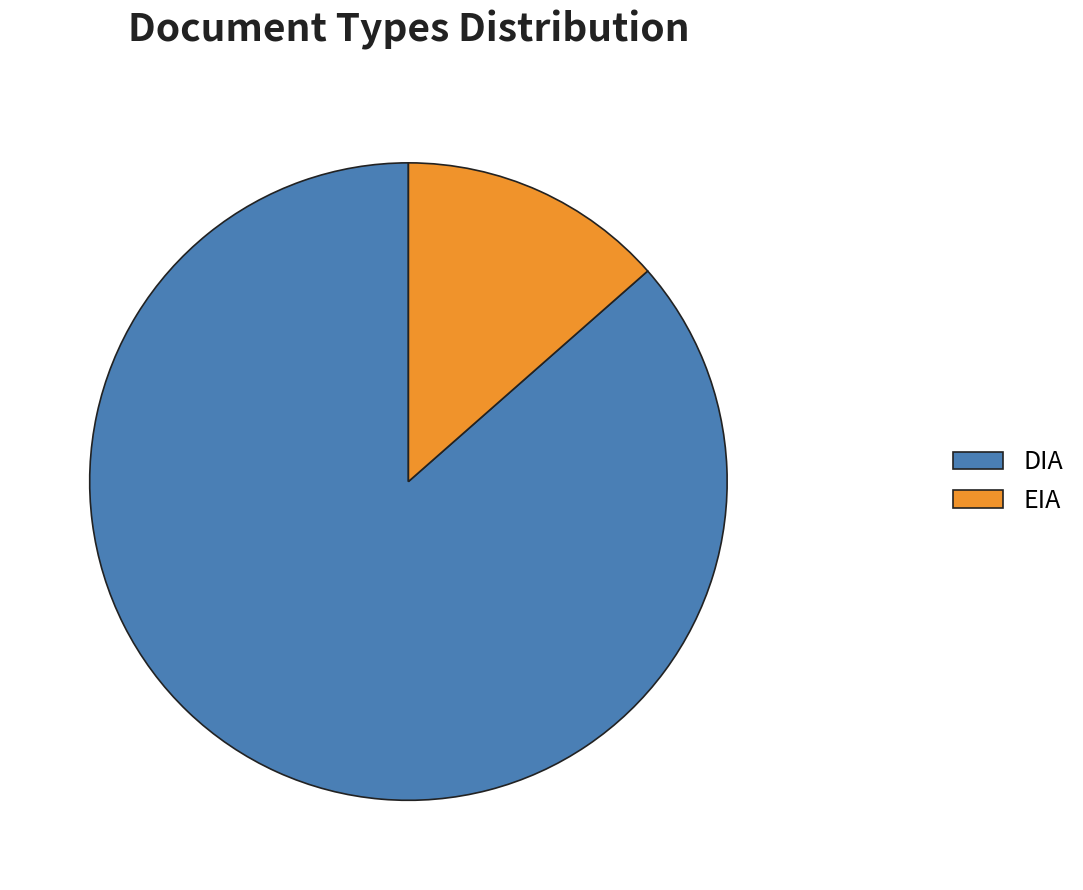

Is it true that DIA is 86% of the pie?

True